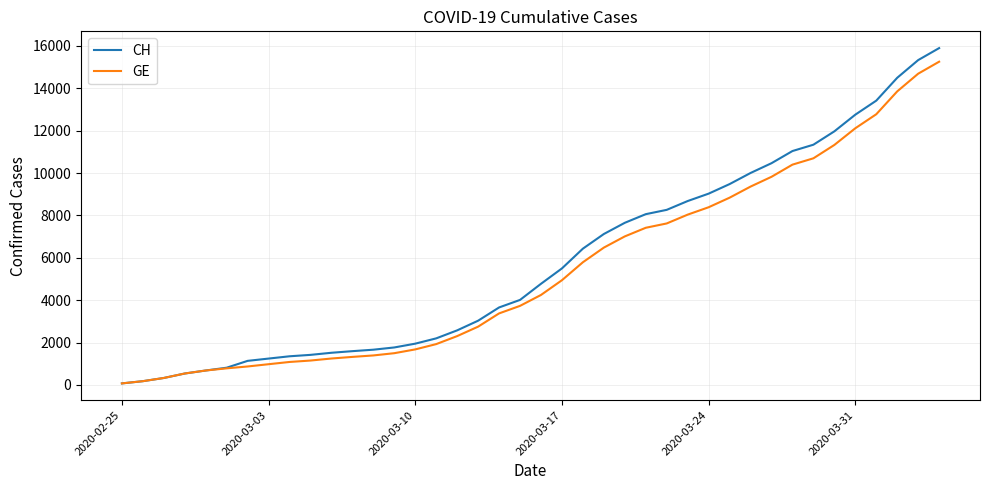

What is the maximum value for CH?

15900